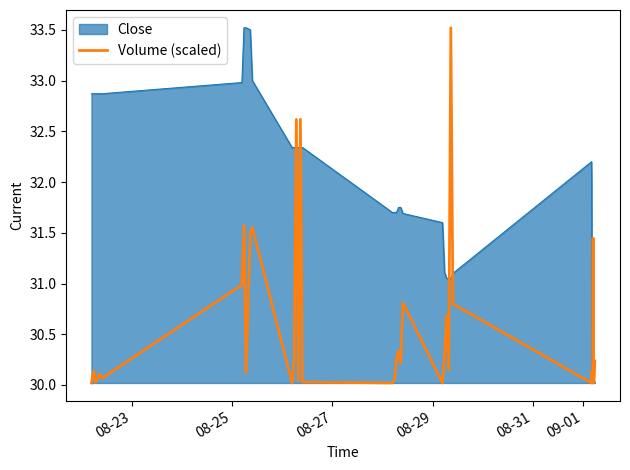

List the series in order of their overall mean, lowest first.

Volume (scaled), Close